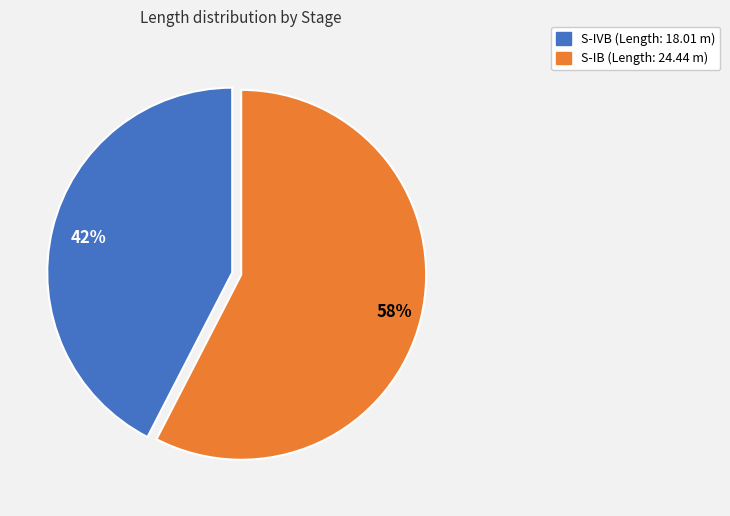

Do S-IB and S-IVB together represent more than half of the pie?

Yes